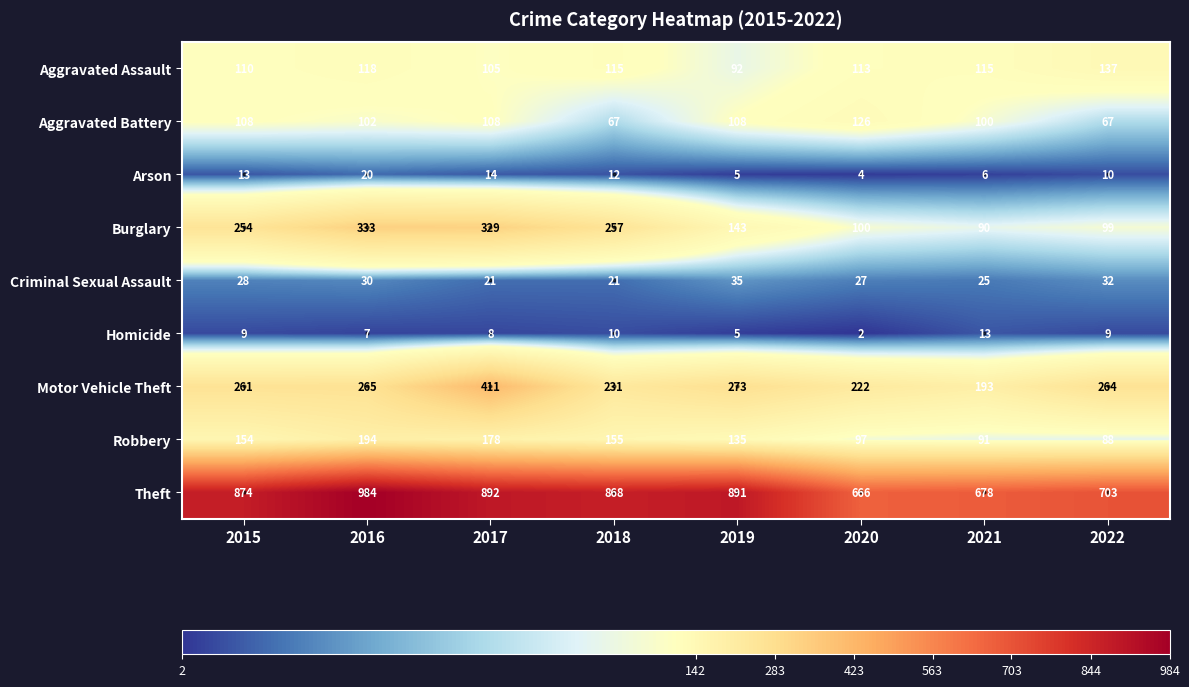

How many categories are shown in the chart?

8